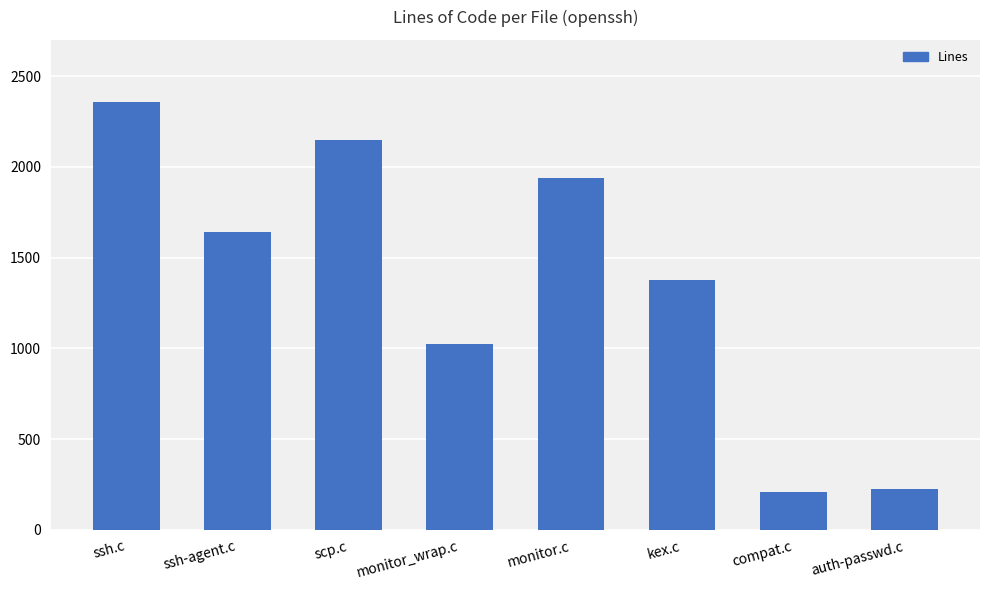

Count the number of data series in this chart.

1